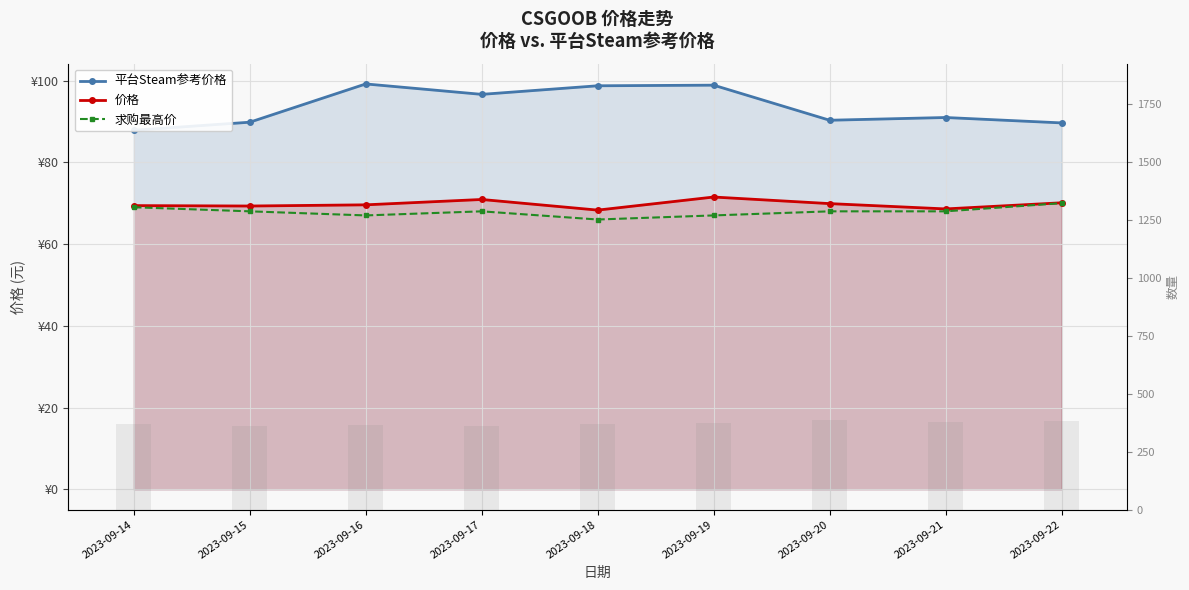

Reading left to right, extract all data points from this chart.

平台Steam参考价格: 2023-09-14=87.8	2023-09-15=89.8	2023-09-16=99.2	2023-09-17=96.6	2023-09-18=98.7	2023-09-19=98.9	2023-09-20=90.3	2023-09-21=91.0	2023-09-22=89.6
价格: 2023-09-14=69.4	2023-09-15=69.3	2023-09-16=69.6	2023-09-17=70.9	2023-09-18=68.3	2023-09-19=71.5	2023-09-20=69.9	2023-09-21=68.6	2023-09-22=70.1
求购最高价: 2023-09-14=69.0	2023-09-15=68.0	2023-09-16=67.0	2023-09-17=68.0	2023-09-18=66.0	2023-09-19=67.0	2023-09-20=68.0	2023-09-21=68.0	2023-09-22=70.0
在售数量: 2023-09-14=368.0	2023-09-15=363.0	2023-09-16=366.0	2023-09-17=359.0	2023-09-18=368.0	2023-09-19=373.0	2023-09-20=385.0	2023-09-21=378.0	2023-09-22=382.0